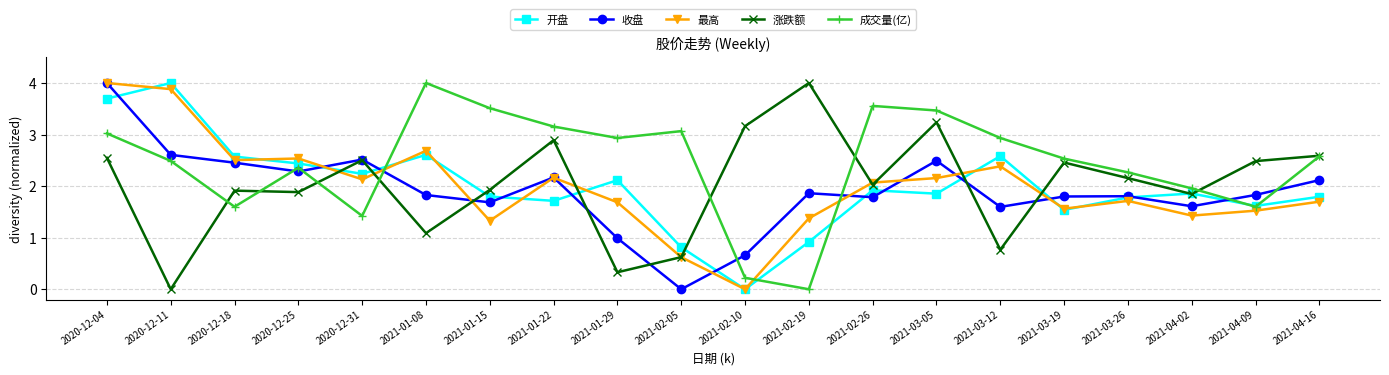

After their last crossing, which series has the higher values: 涨跌额 or 收盘?

涨跌额